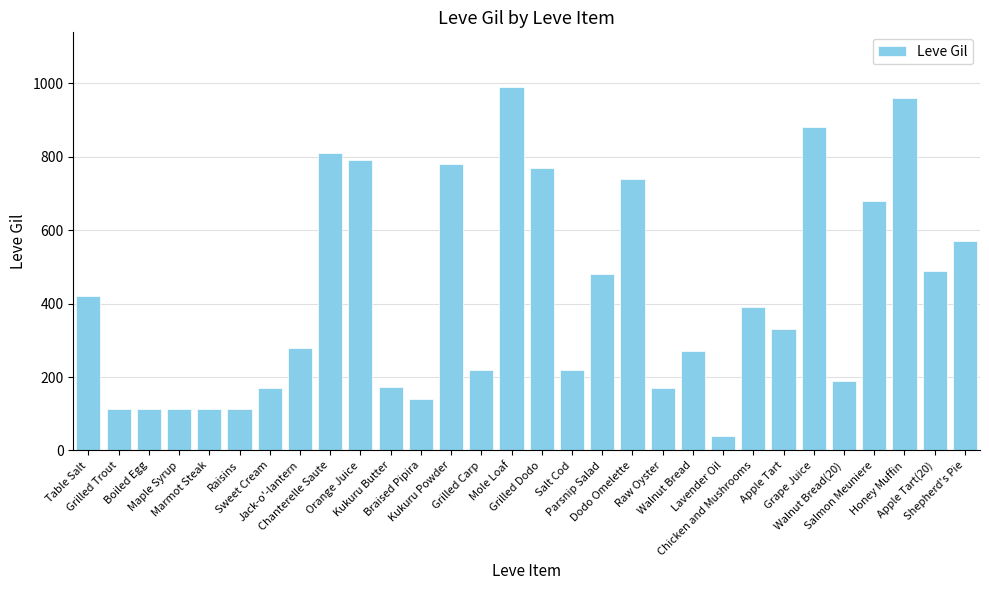

How many distinct data groups are displayed?

1